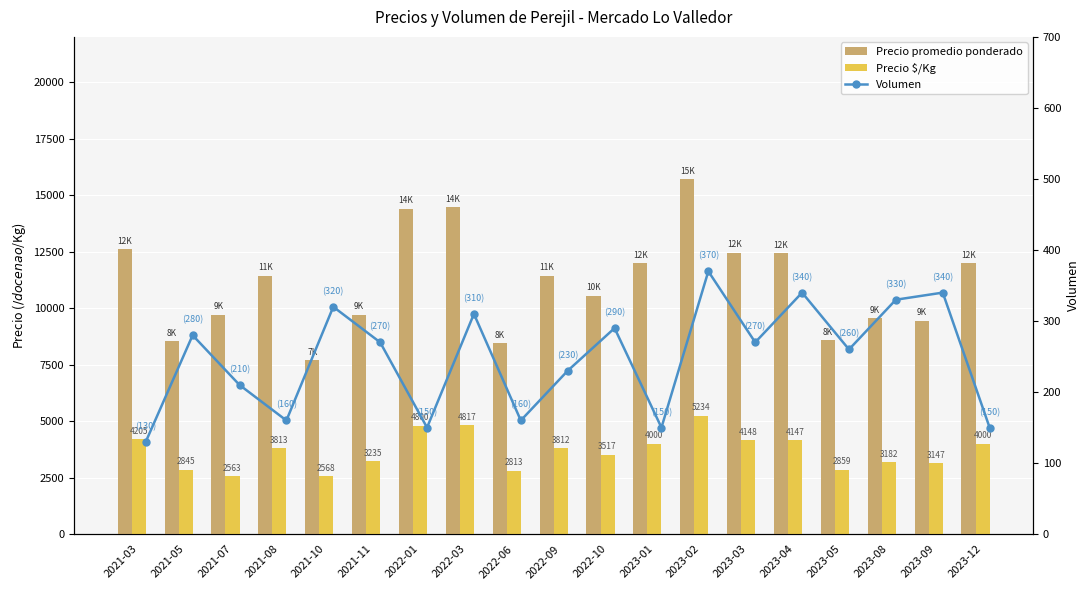

At which label does Precio $/Kg first exceed 3812?

2021-03